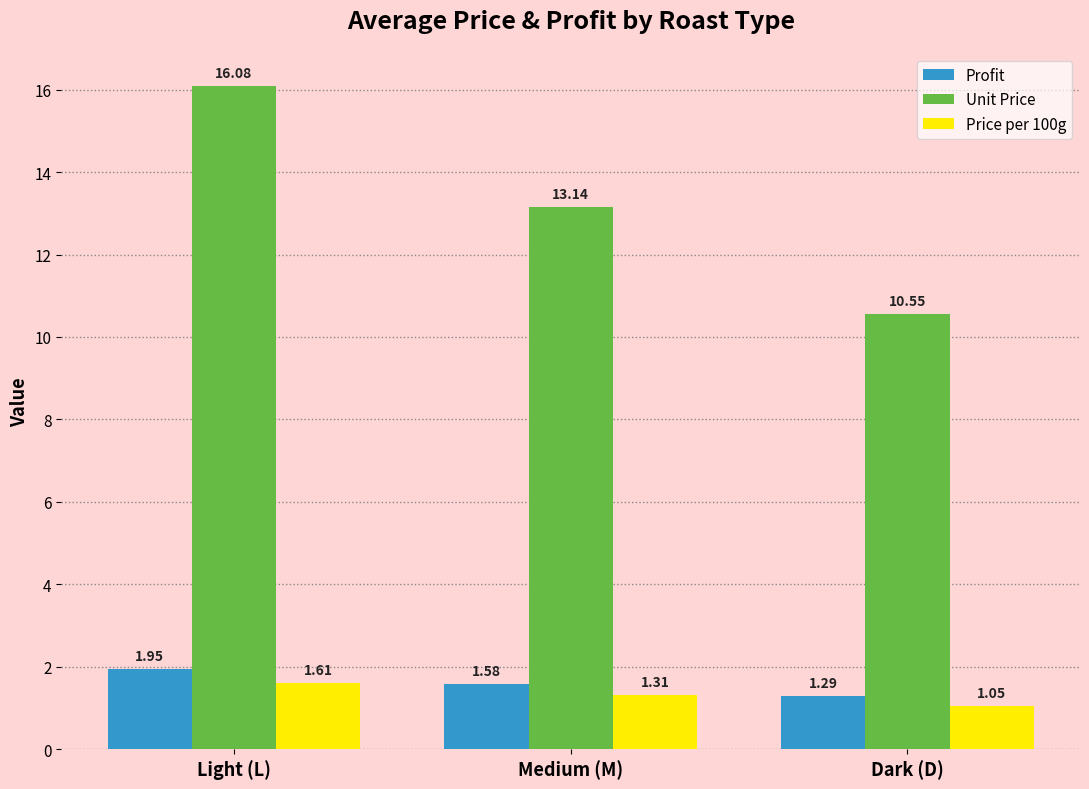

At which label does Profit reach its peak?

Light (L)